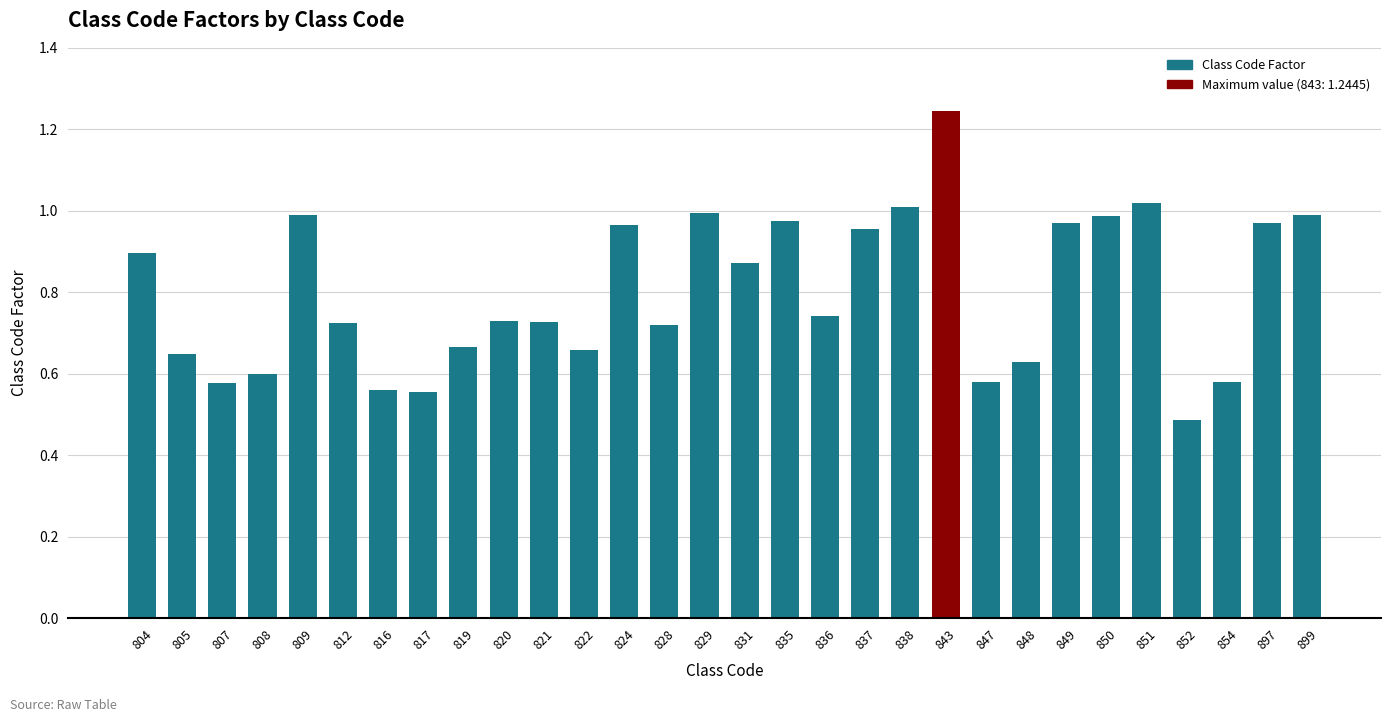

The chart shows a value of 0.9 at 847. True or false?

False